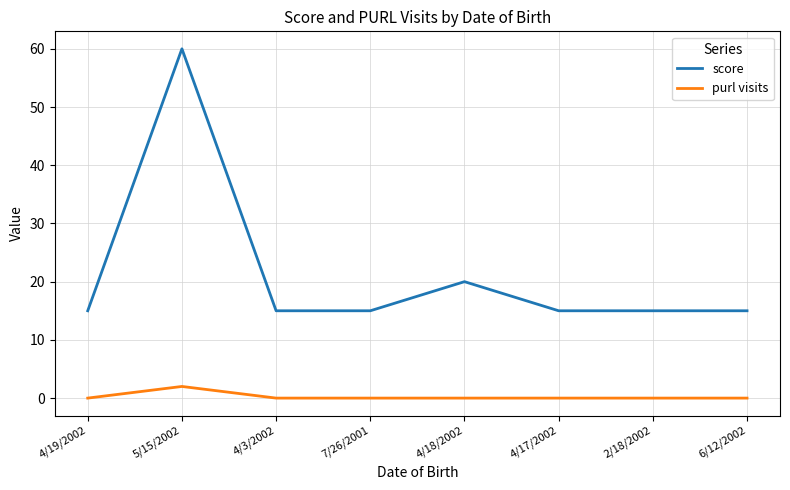

Reading right to left, transcribe all the data shown in this chart.

score: 15	15	15	20	15	15	60	15
purl visits: 0	0	0	0	0	0	2	0